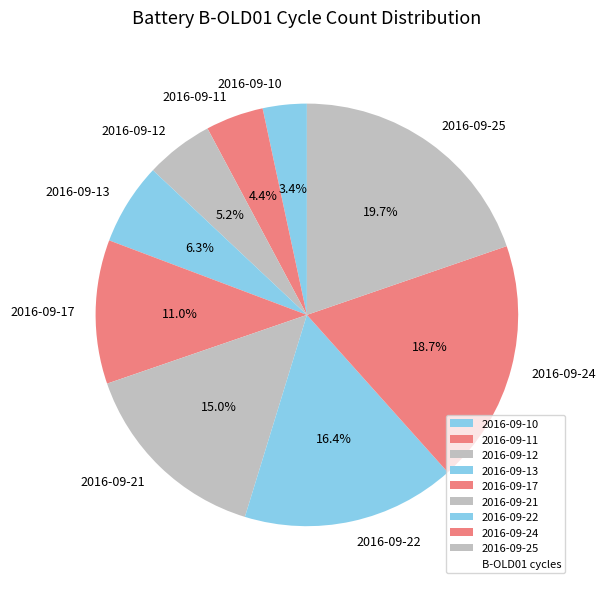

What is the ratio of the value at 2016-09-17 to the value at 2016-09-12?

2.1